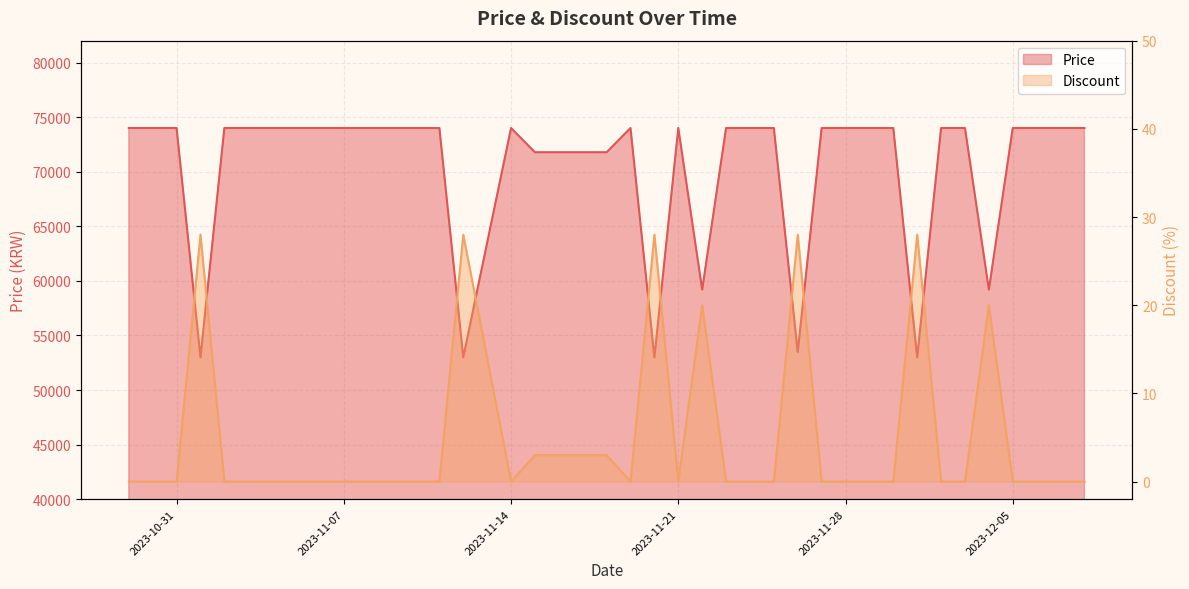

What position from the right is 2023-12-03?

6